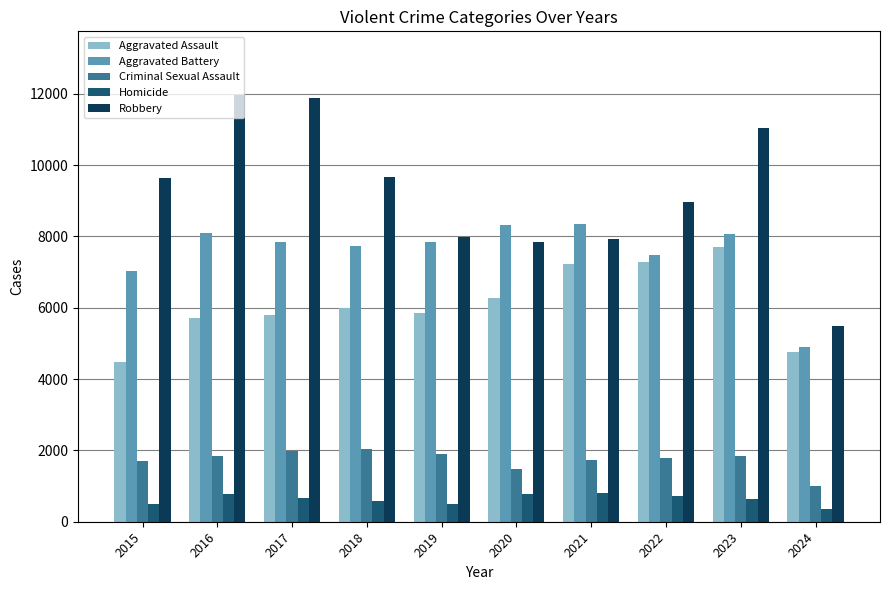

Is the value of Criminal Sexual Assault at 2017 greater than the value of Robbery at 2020?

No